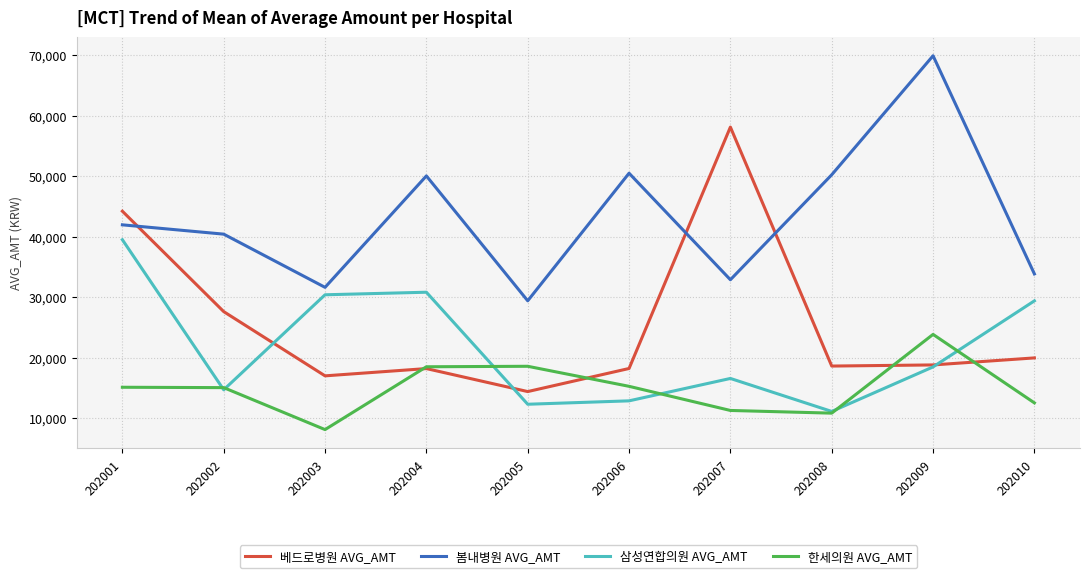

Which series ends up on top after the final intersection of 봄내병원 AVG_AMT and 베드로병원 AVG_AMT?

봄내병원 AVG_AMT